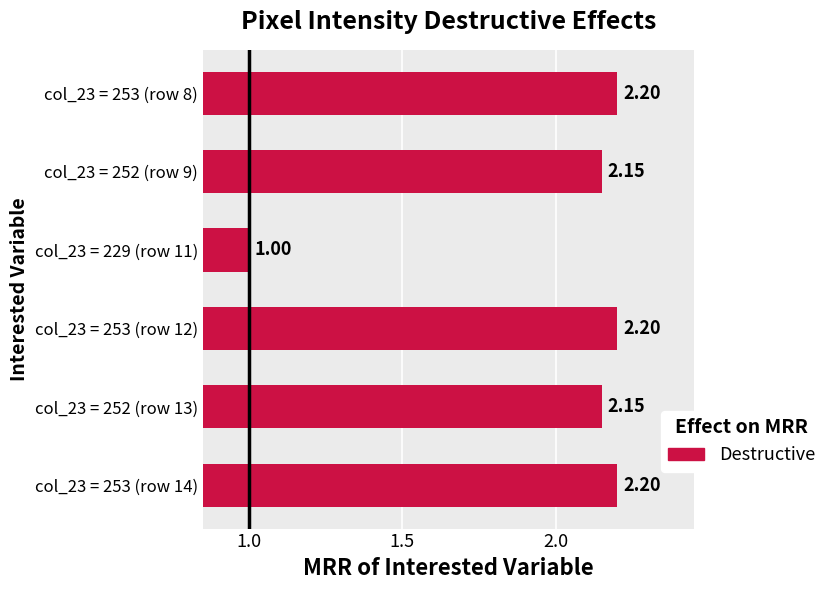

How many data points are less than 2?

1